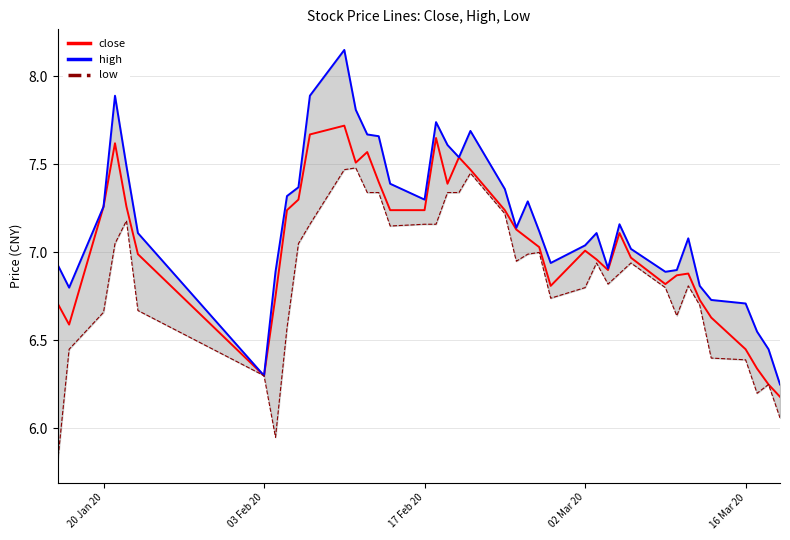

What is the value of the low point at the 15th from the left?

7.3